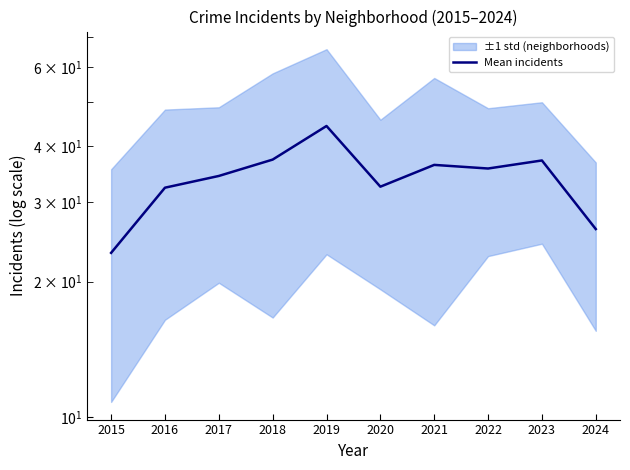

The value at 2017 is 34.3. True or false?

True